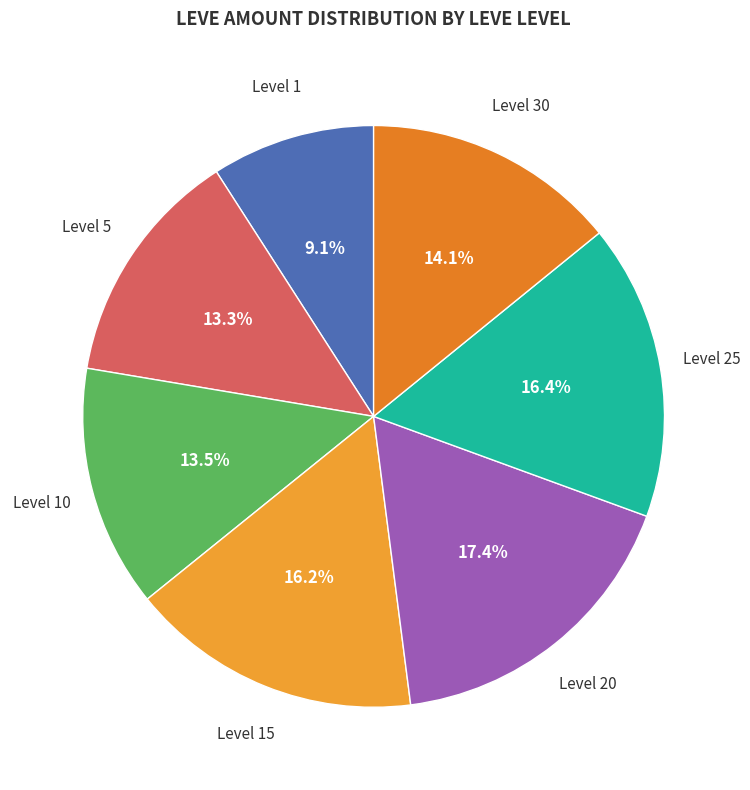

How many segments does this pie chart have?

7